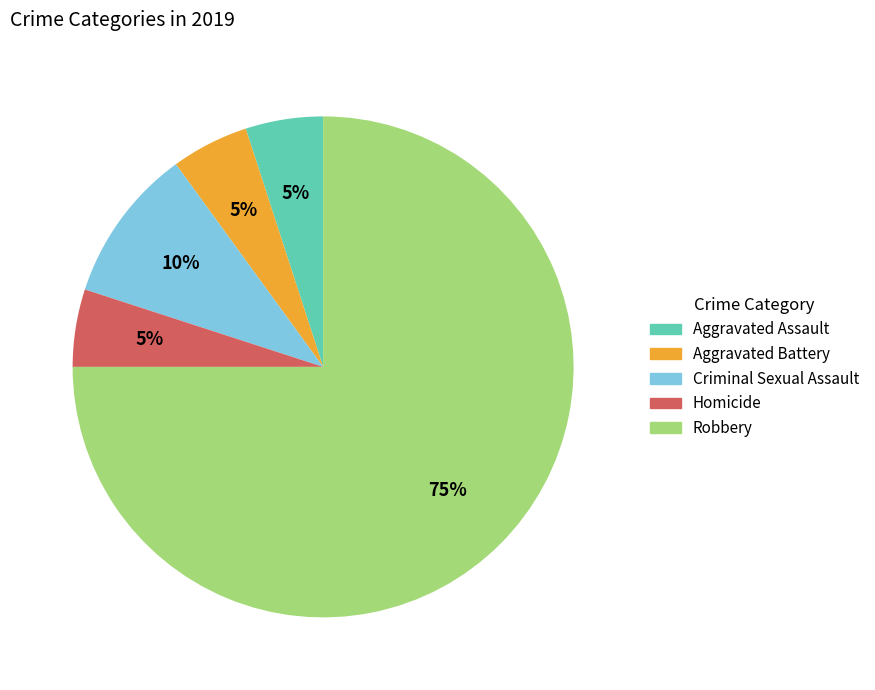

Between Aggravated Battery and Criminal Sexual Assault, which is larger?

Criminal Sexual Assault